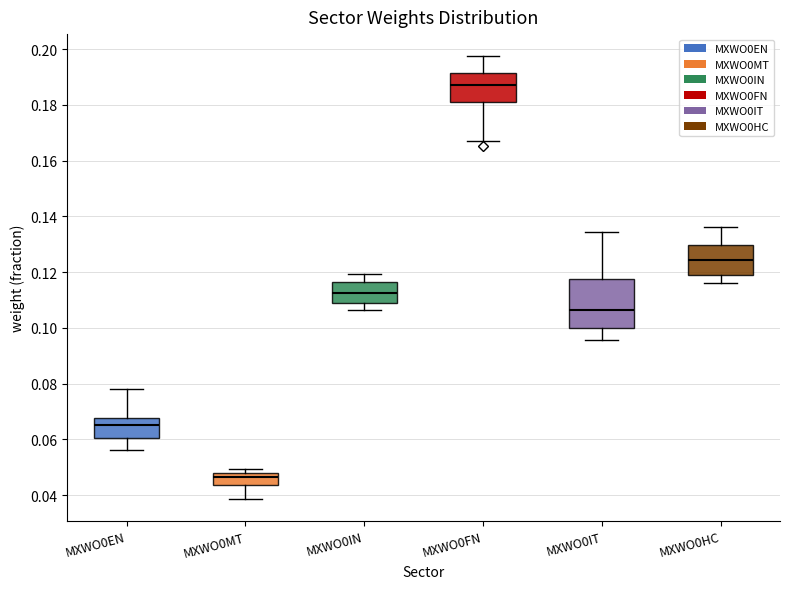

Which box has the highest median line?

MXWO0FN